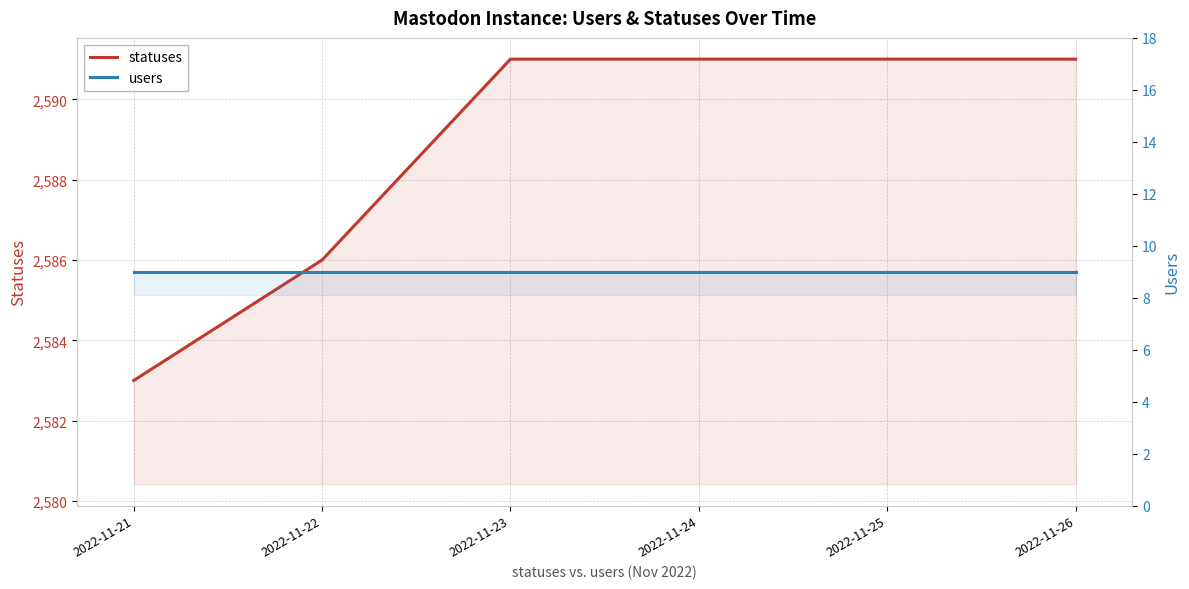

Reading left to right, list all the values displayed in this chart.

statuses: 2022-11-21=2583	2022-11-22=2586	2022-11-23=2591	2022-11-24=2591	2022-11-25=2591	2022-11-26=2591
users: 2022-11-21=9	2022-11-22=9	2022-11-23=9	2022-11-24=9	2022-11-25=9	2022-11-26=9